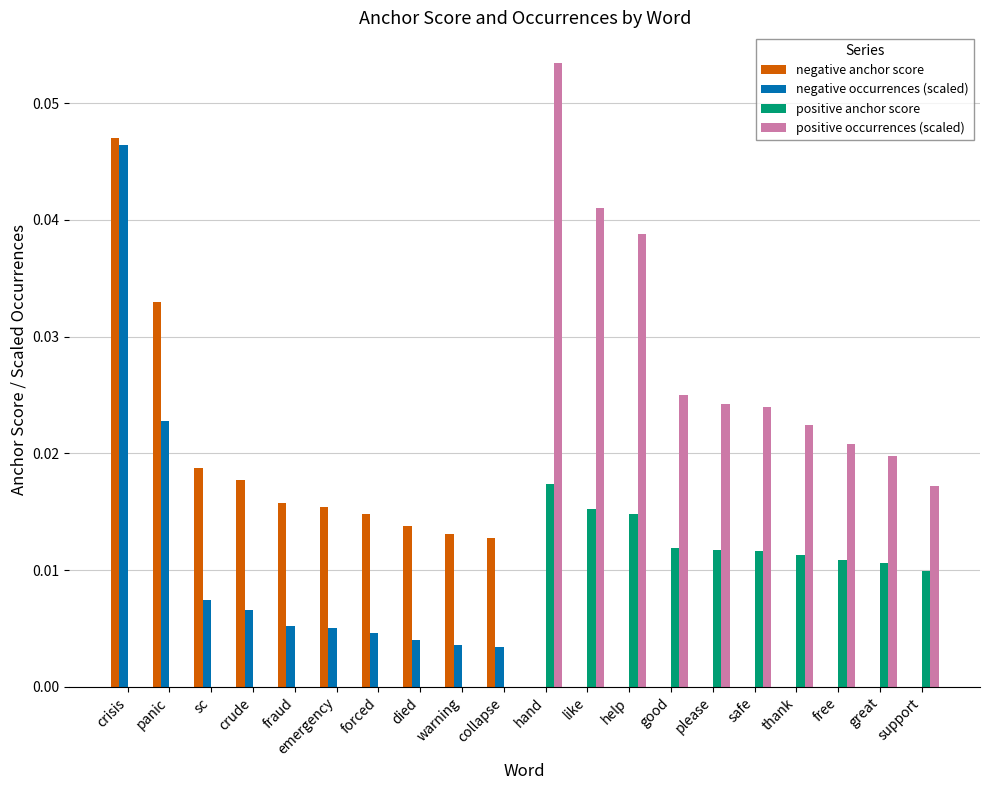

Is it true that positive anchor score equals 0.0 at crude?

True